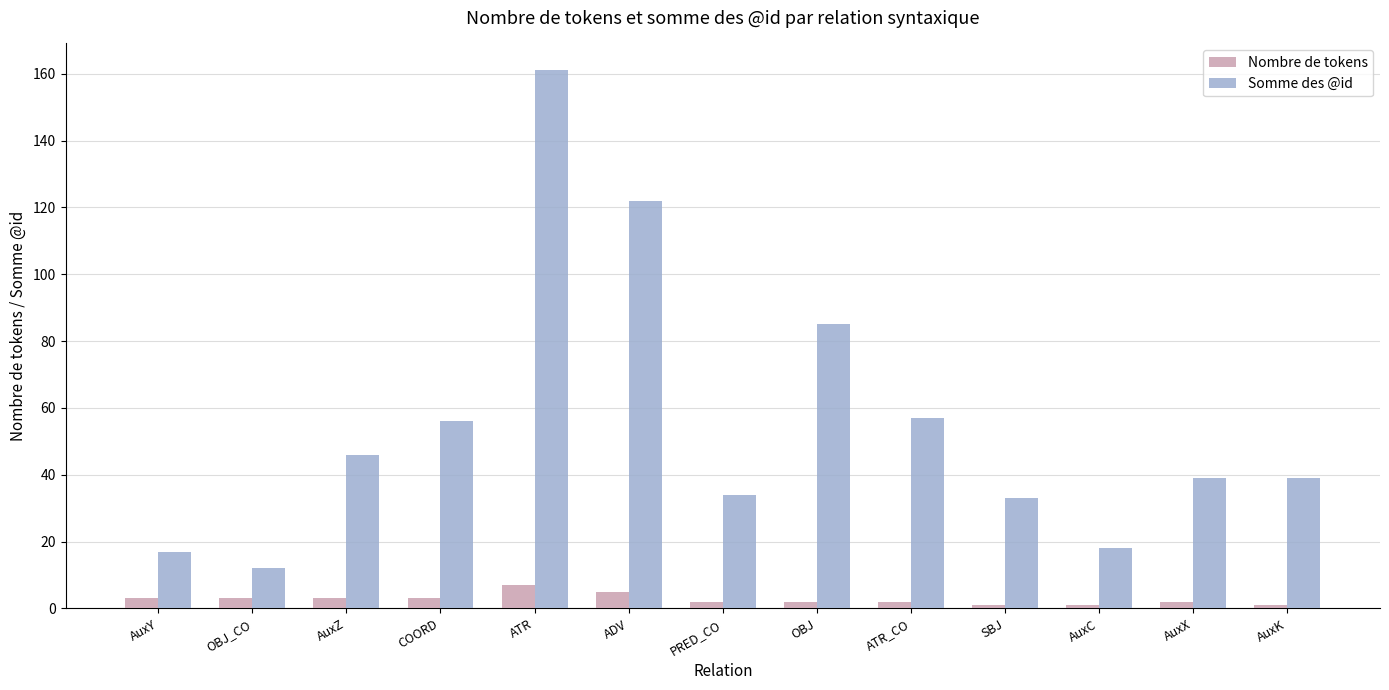

What is the label of the 11th bar from the right?

AuxZ